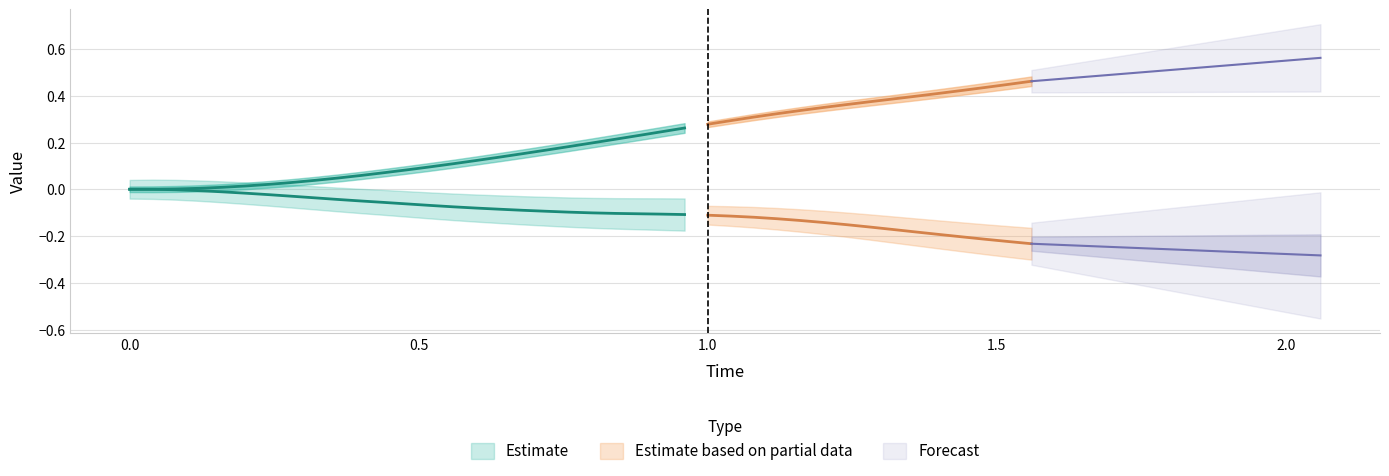

The value of Time at 15 is 1.0. True or false?

False